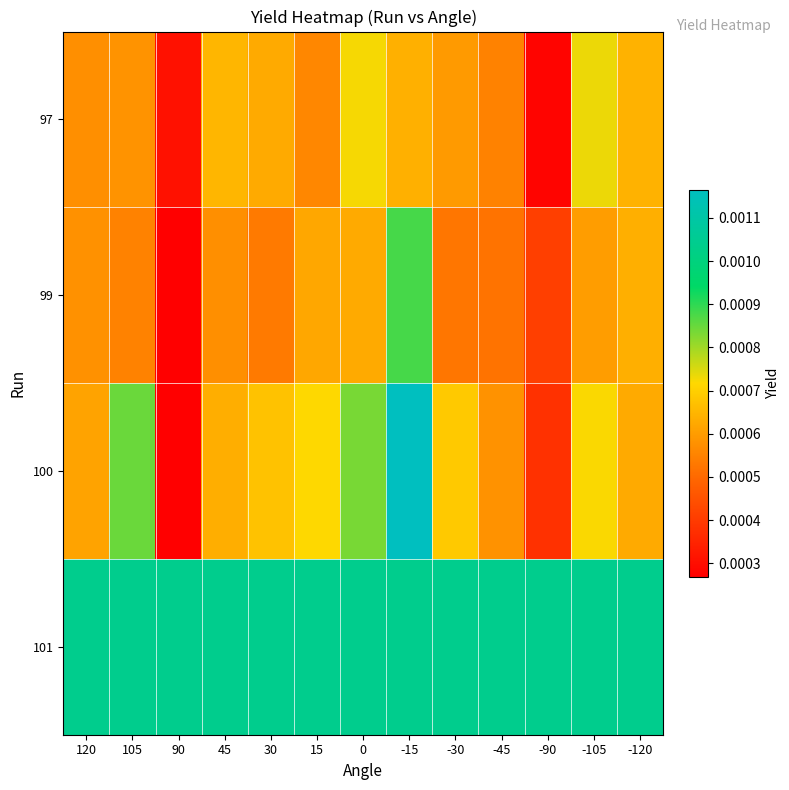

Which series has the largest total across all categories?

101